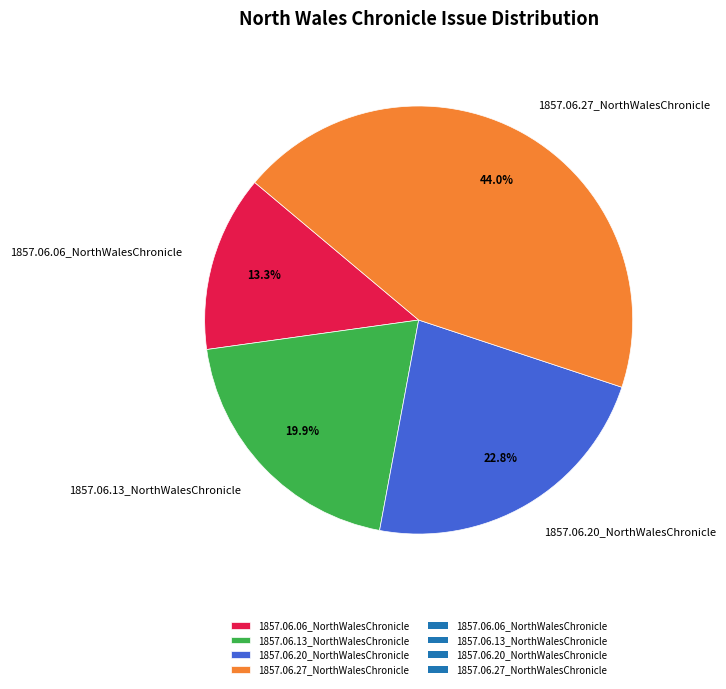

True or false: 1857.06.13_NorthWalesChronicle accounts for 20% of the total.

True